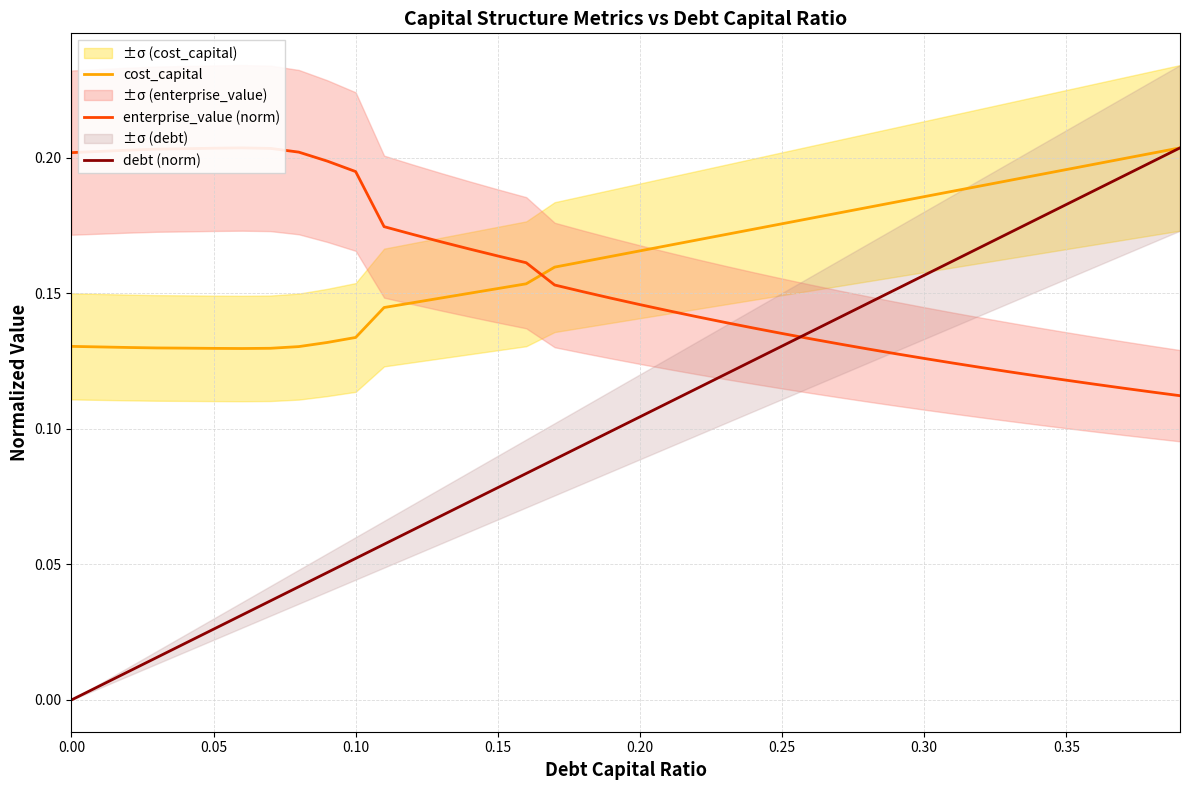

Reading left to right, list all the values displayed in this chart.

cost_capital: 0.1	0.1	0.1	0.1	0.1	0.1	0.1	0.1	0.1	0.1	0.1	0.1	0.1	0.1	0.2	0.2	0.2	0.2	0.2	0.2	0.2	0.2	0.2	0.2	0.2	0.2	0.2	0.2	0.2	0.2	0.2	0.2	0.2	0.2	0.2	0.2	0.2	0.2	0.2	0.2
enterprise_value (norm): 0.2	0.2	0.2	0.2	0.2	0.2	0.2	0.2	0.2	0.2	0.2	0.2	0.2	0.2	0.2	0.2	0.2	0.2	0.2	0.1	0.1	0.1	0.1	0.1	0.1	0.1	0.1	0.1	0.1	0.1	0.1	0.1	0.1	0.1	0.1	0.1	0.1	0.1	0.1	0.1
debt (norm): 0.0	0.0	0.0	0.0	0.0	0.0	0.0	0.0	0.0	0.0	0.1	0.1	0.1	0.1	0.1	0.1	0.1	0.1	0.1	0.1	0.1	0.1	0.1	0.1	0.1	0.1	0.1	0.1	0.1	0.2	0.2	0.2	0.2	0.2	0.2	0.2	0.2	0.2	0.2	0.2